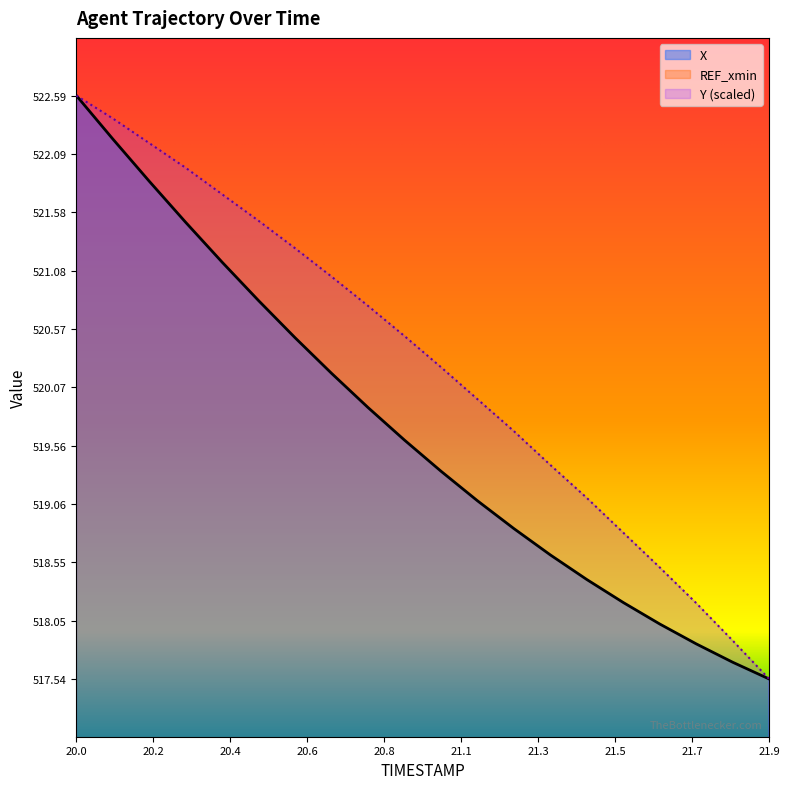

What is the spread (max minus min) of values at 20.7?

0.8